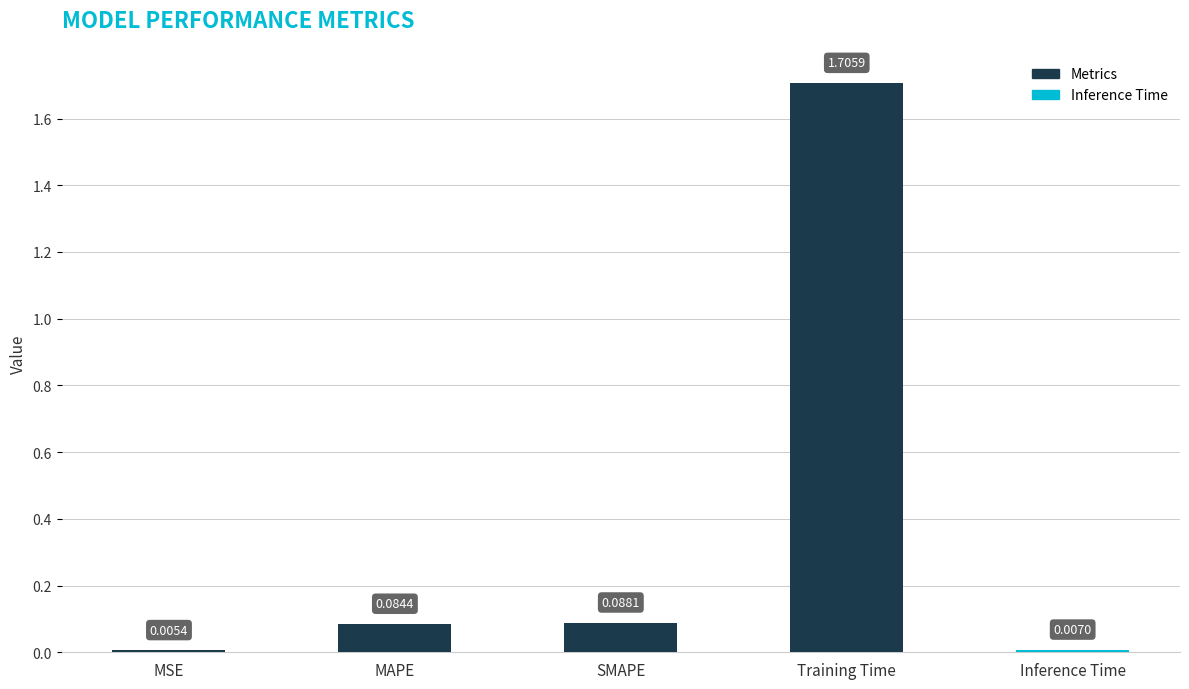

What is the sum of all values?

1.9